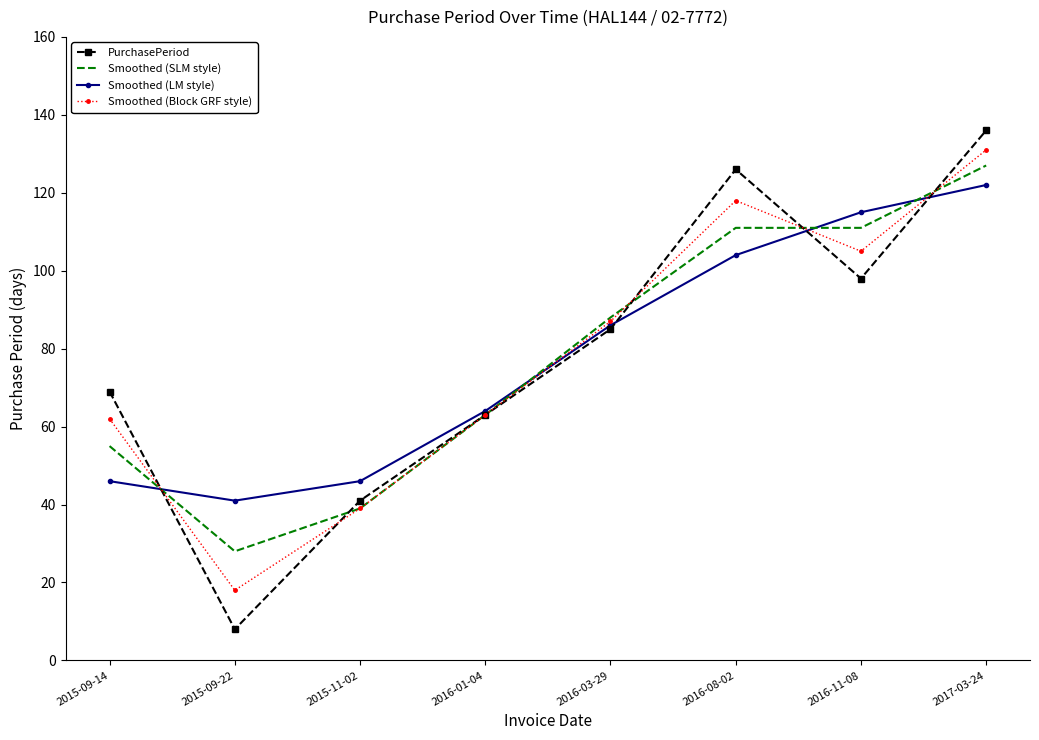

At which category does the chart reach its minimum across all series?

2015-09-22